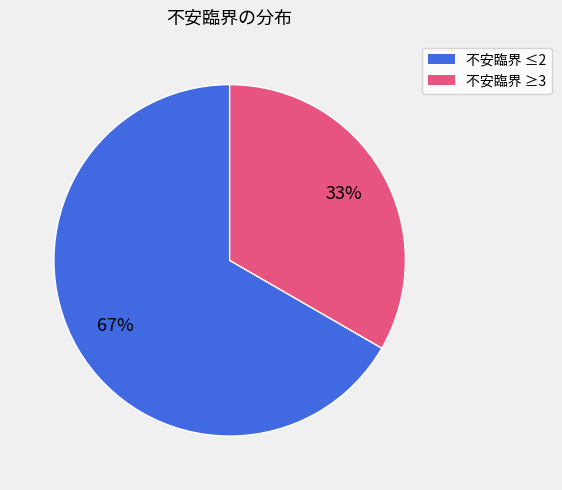

Does any single category account for the majority?

Yes